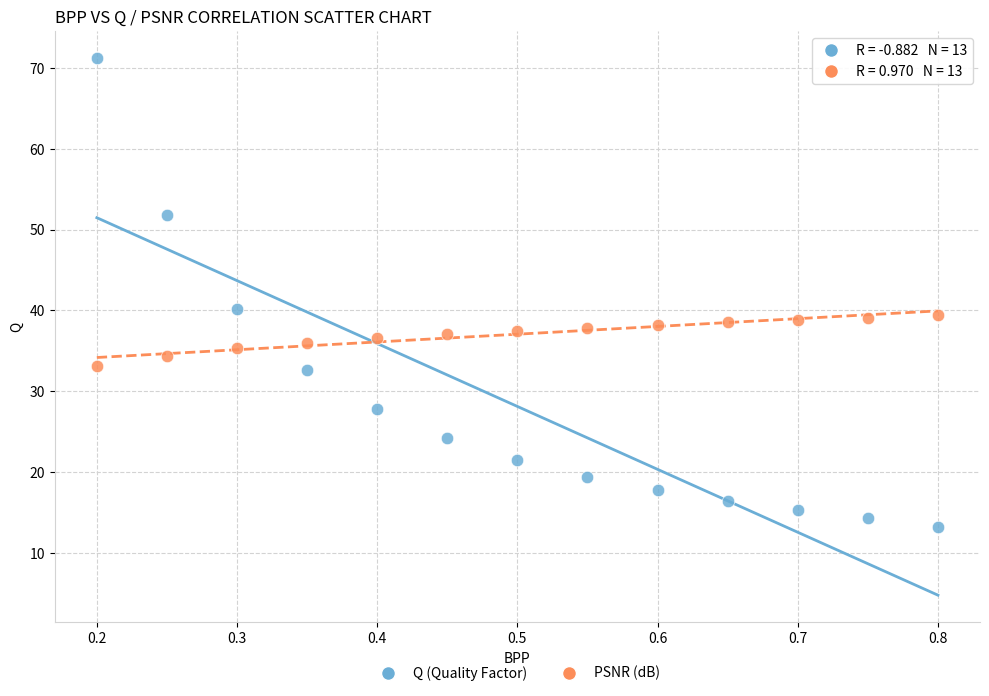

Which series has the largest Y range (max minus min)?

Q (Quality Factor)